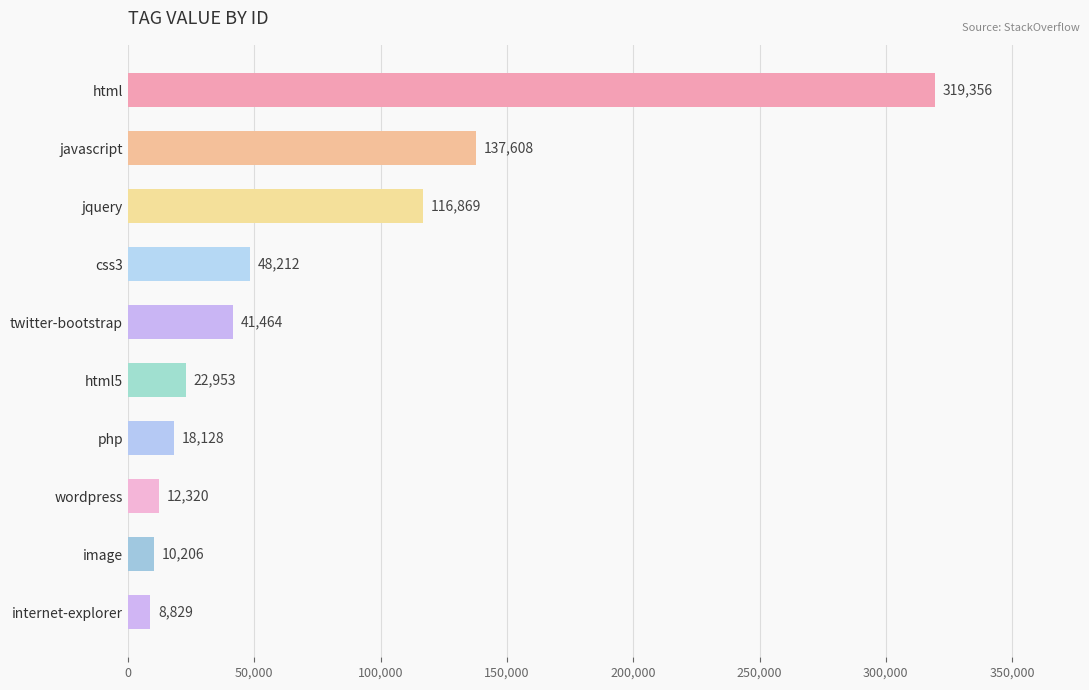

The chart shows a value of 319356 at html. True or false?

True